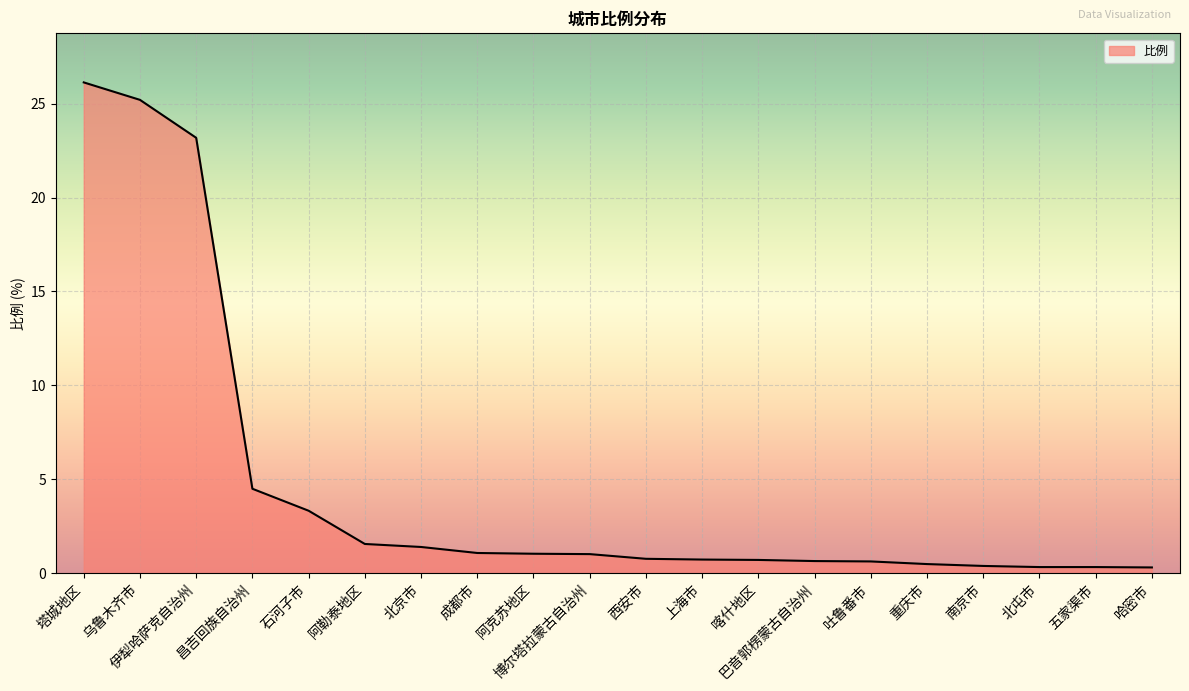

Read the value at 北京市.

1.4